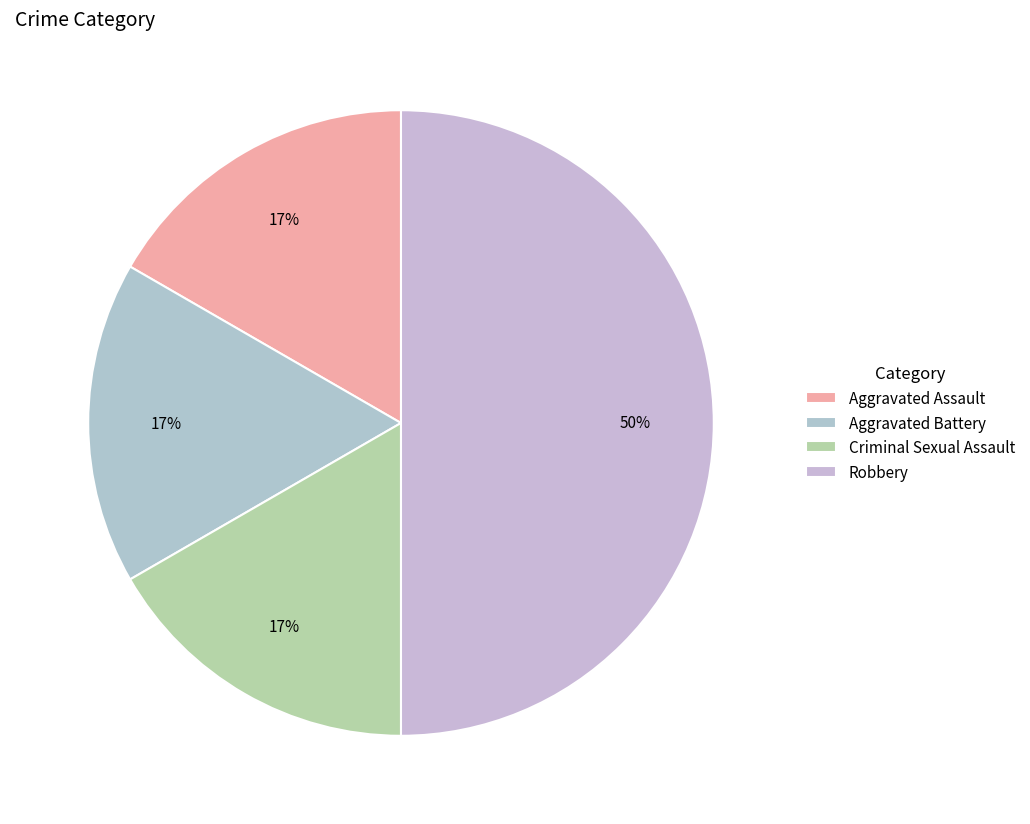

Count the number of slices in the pie.

4